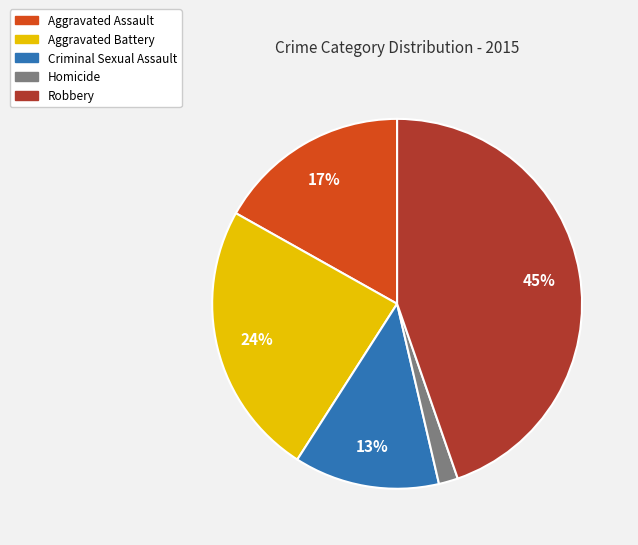

To the nearest percent, what is the average slice percentage?

20%